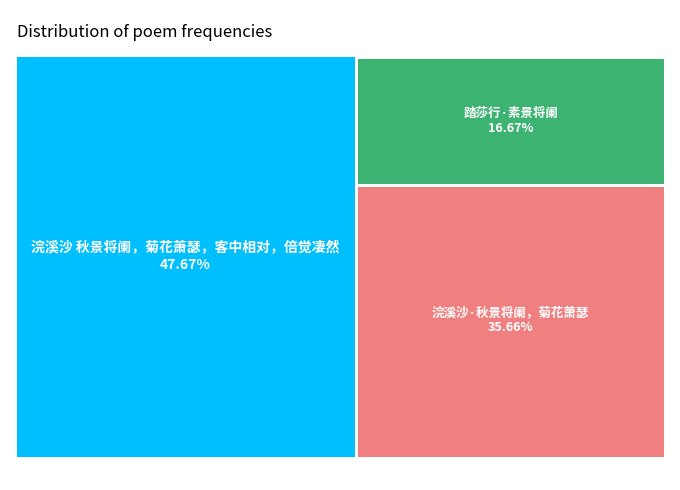

The 浣溪沙·秋景将阑，菊花萧瑟 slice represents 49% of the pie. True or false?

False